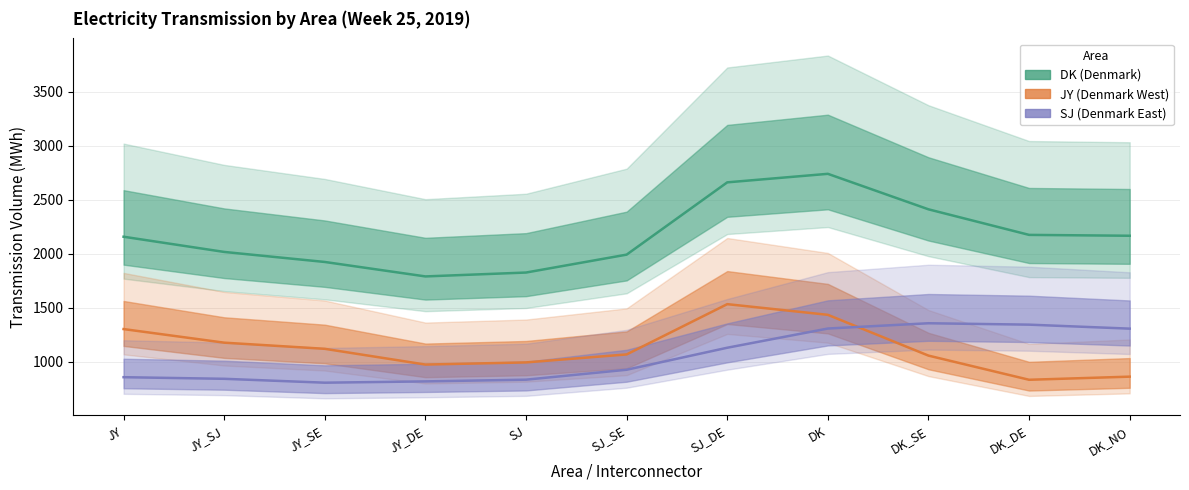

At which label does JY reach its peak?

SJ_DE